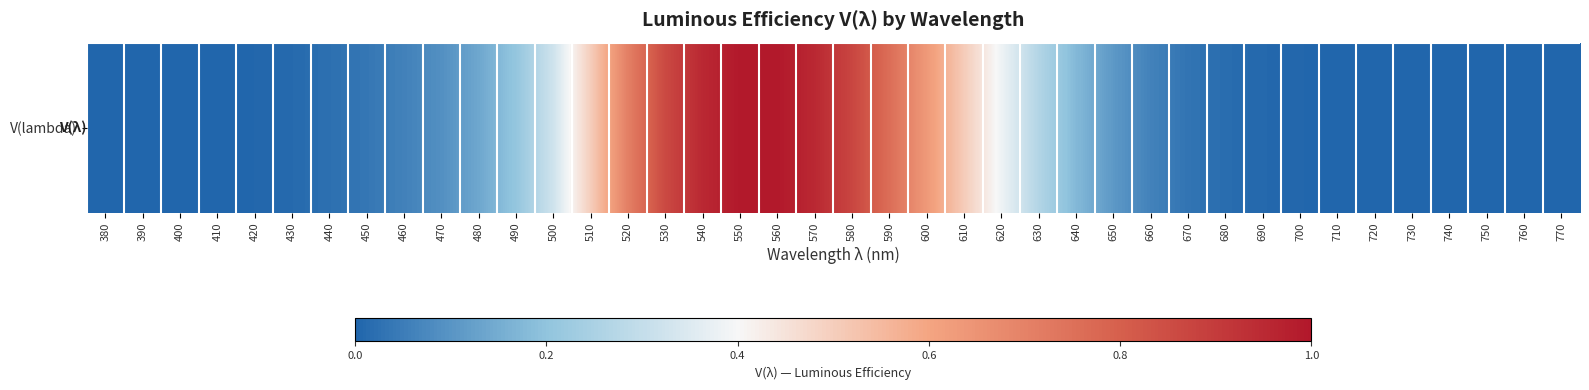

Reading left to right, extract all data points from this chart.

0.0	0.0	0.0	0.0	0.0	0.0	0.0	0.0	0.1	0.1	0.1	0.2	0.3	0.5	0.7	0.9	1.0	1.0	1.0	1.0	0.9	0.8	0.6	0.5	0.4	0.3	0.2	0.1	0.1	0.0	0.0	0.0	0.0	0.0	0.0	0.0	0.0	0.0	0.0	0.0